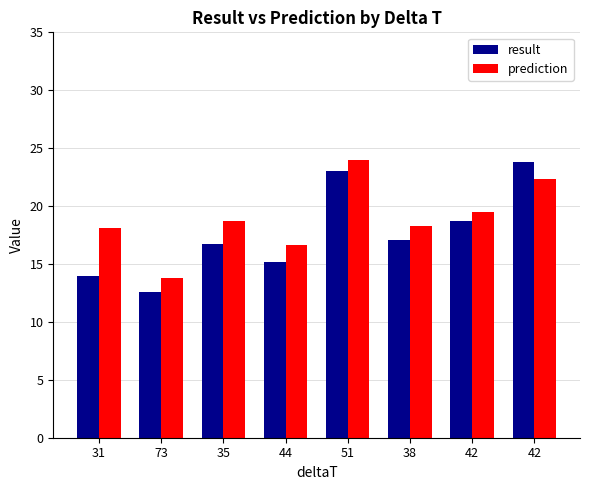

How many groups of bars are there?

8